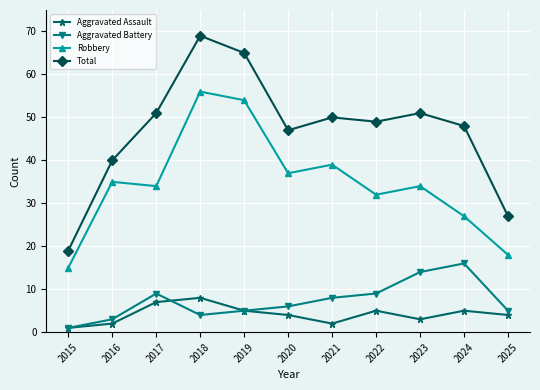

True or false: Aggravated Battery and Robbery intersect in this chart.

False